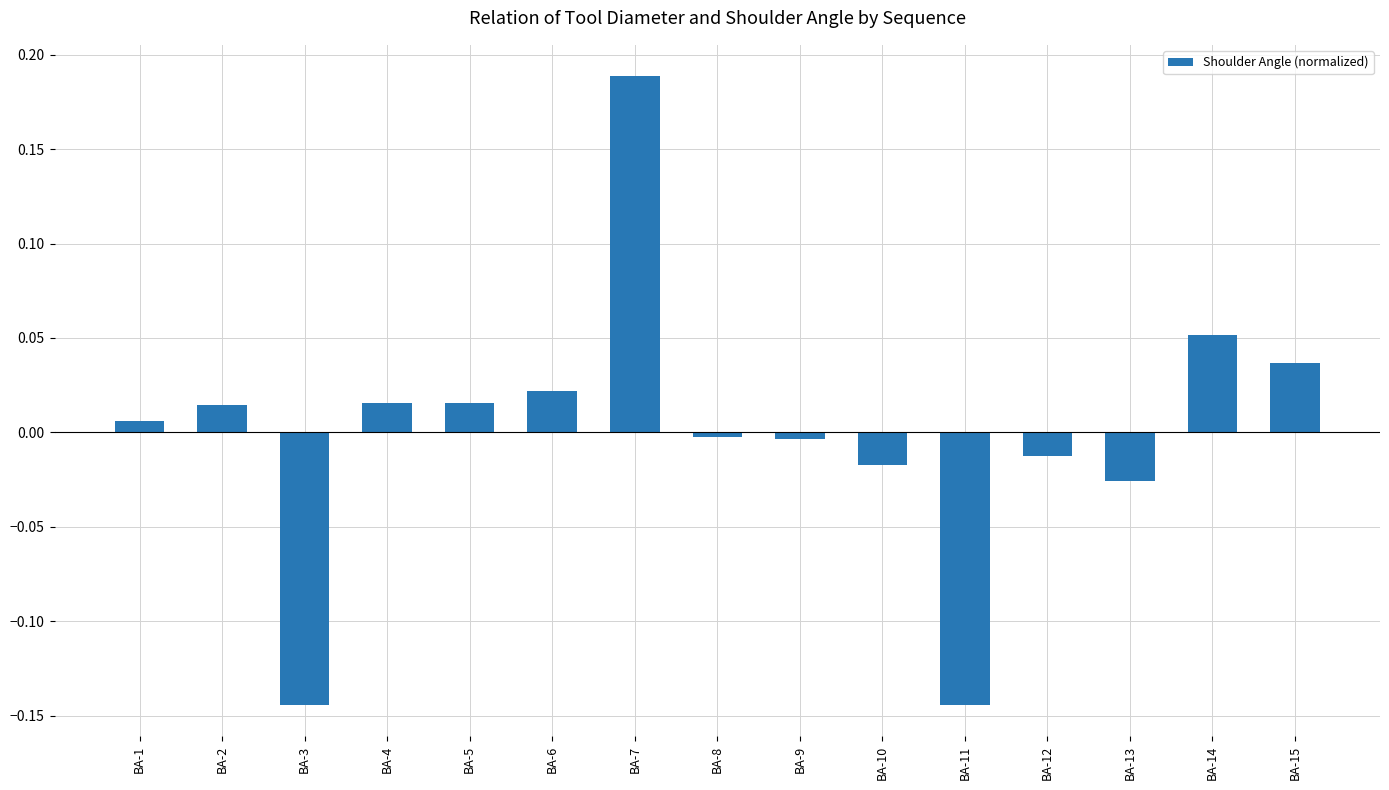

How many bars are there in total?

15